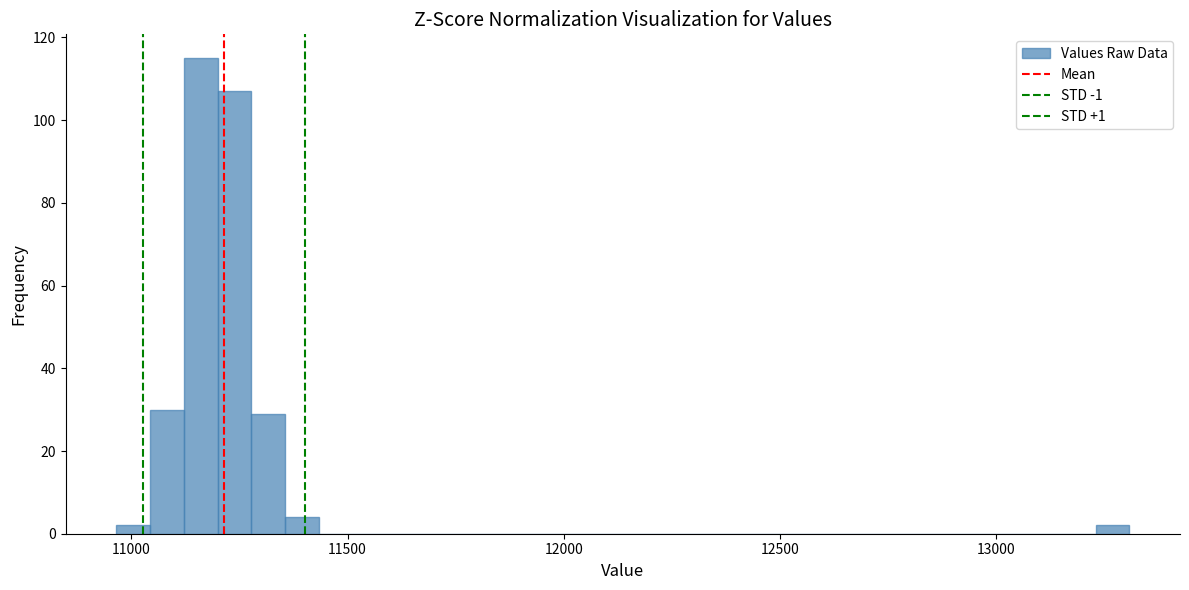

Read against the x-axis, roughly where is the centre of the tallest bar?

11150